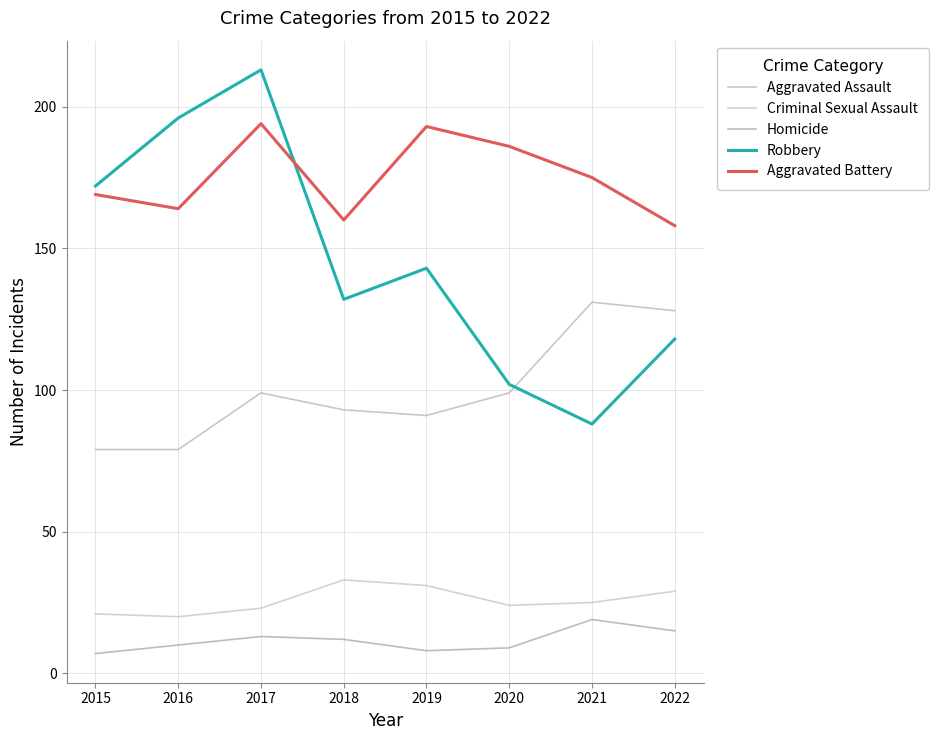

After their last crossing, which series has the higher values: Aggravated Assault or Robbery?

Aggravated Assault